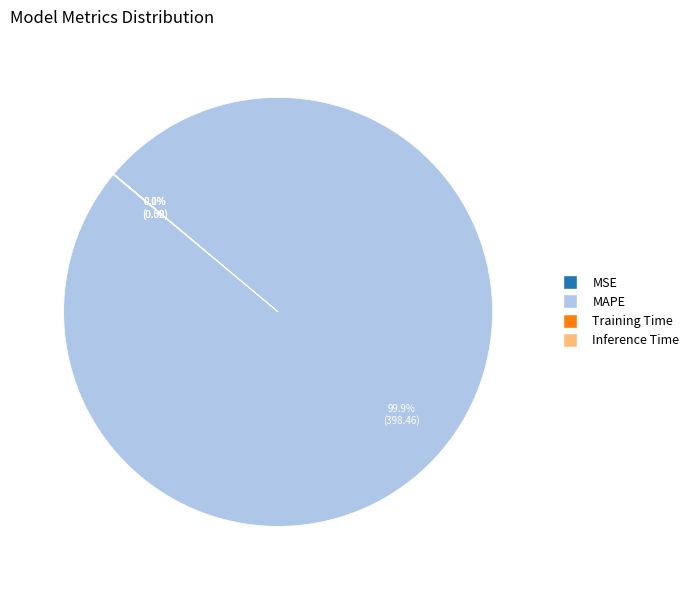

Which slice is the largest?

MAPE